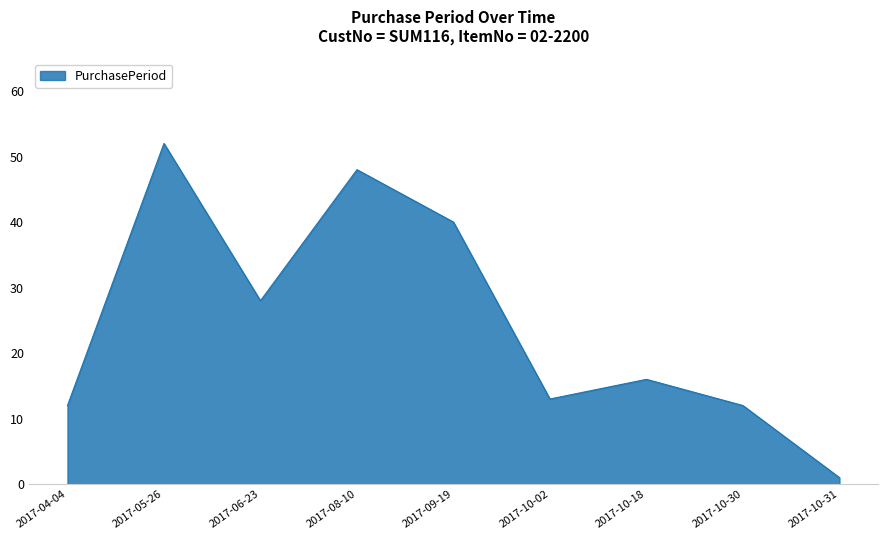

Does the chart display data point markers on the line(s)?

No